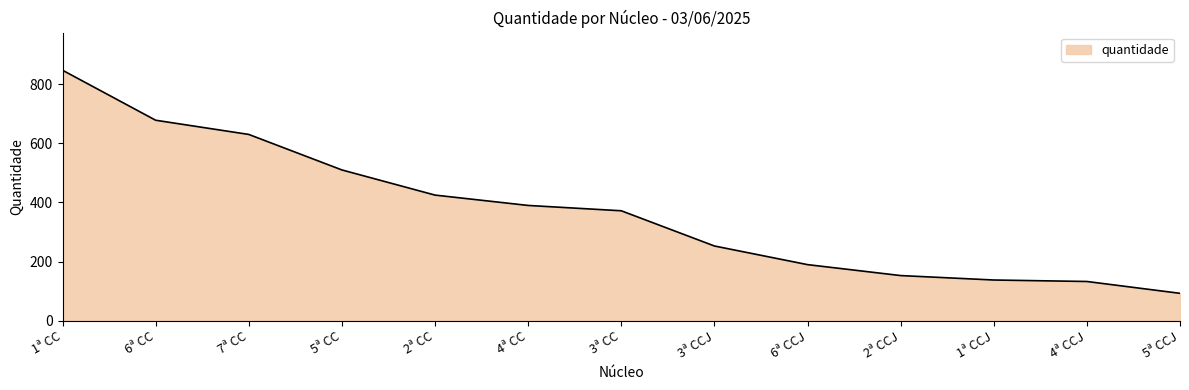

Which category has the lowest value across all series?

5ª CCJ